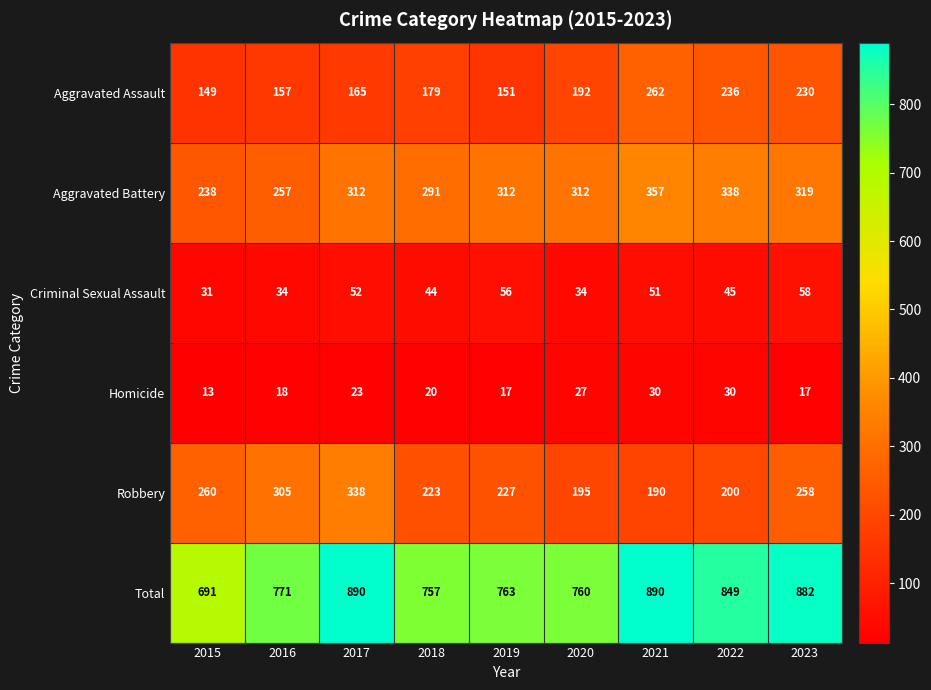

What is the maximum value shown in the chart?

890